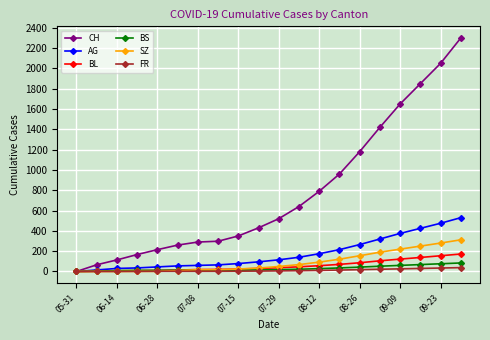

What is the maximum value shown in the chart?

2300